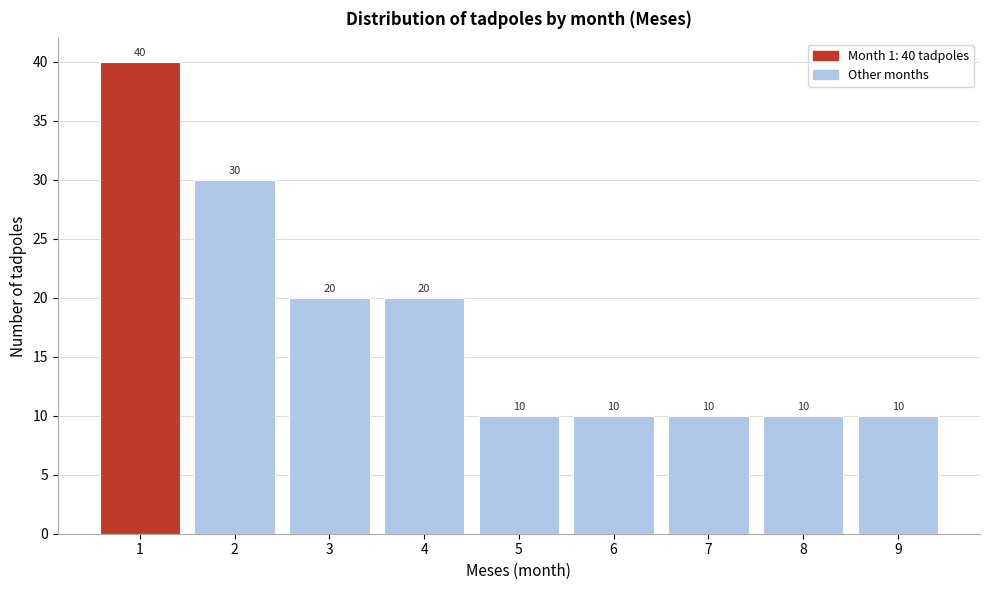

Reading left to right, what are all the values shown in this chart?

40	30	20	20	10	10	10	10	10